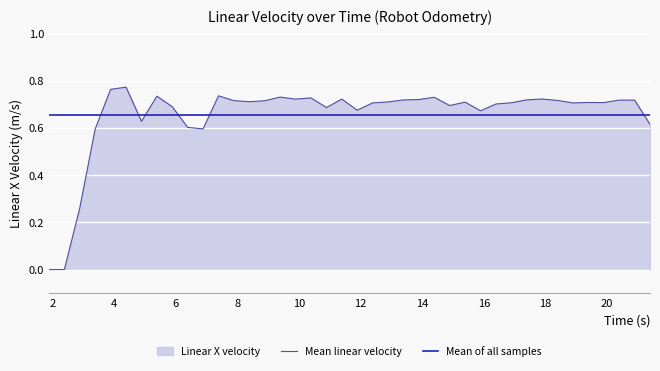

Which series has the widest spread of values?

Mean linear velocity